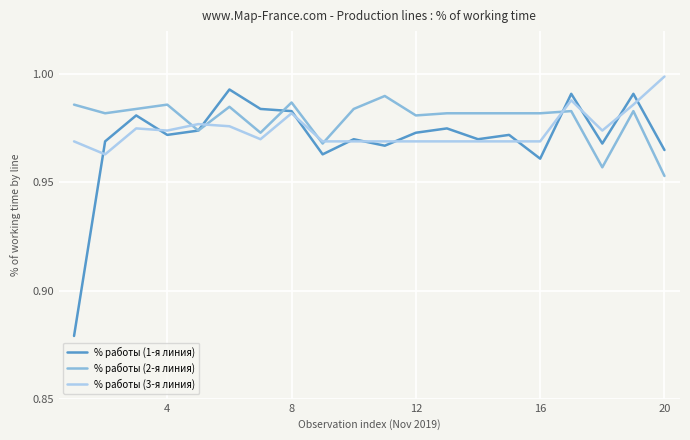

True or false: % работы (2-я линия) has more than 1 points higher than both neighbors.

True